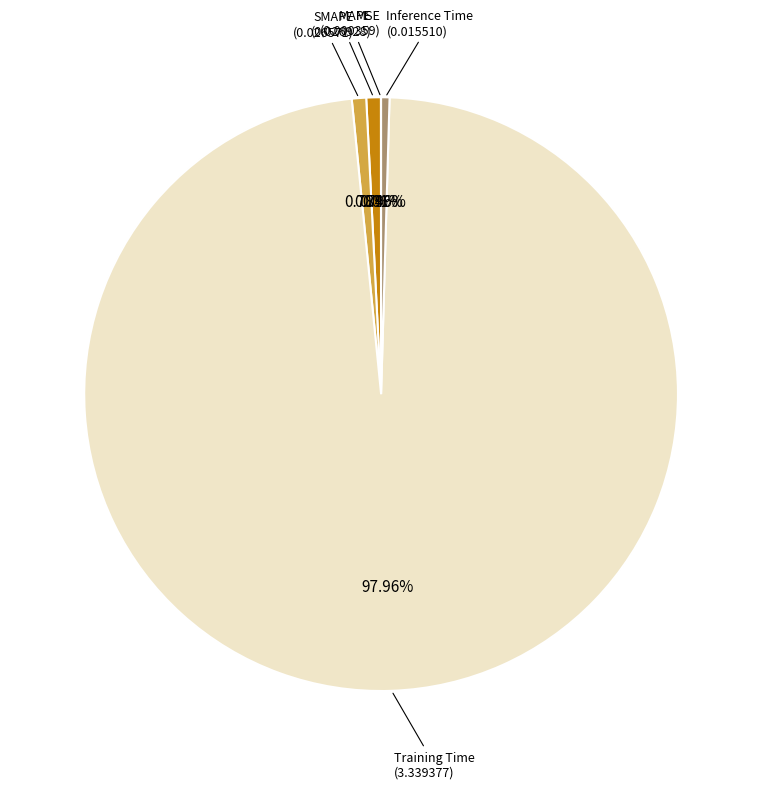

Does any single category account for the majority?

Yes